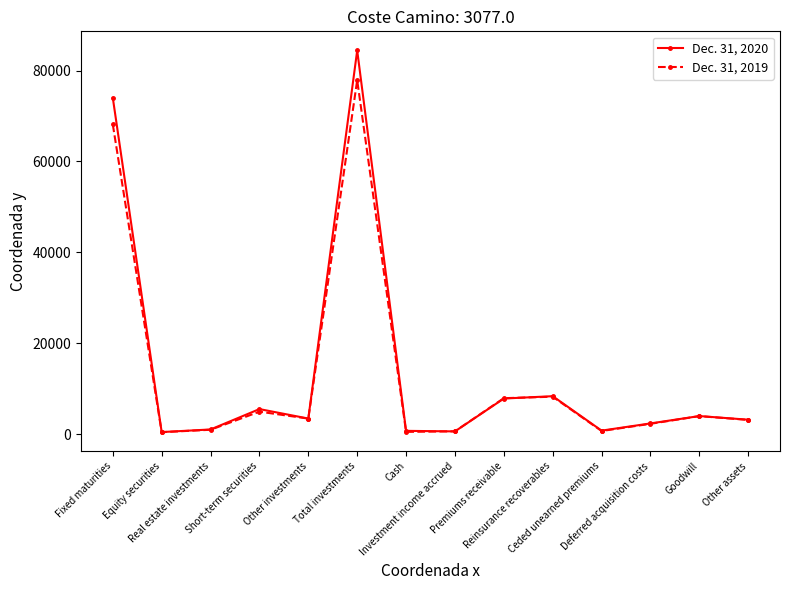

Which series has the widest spread of values?

Dec. 31, 2020